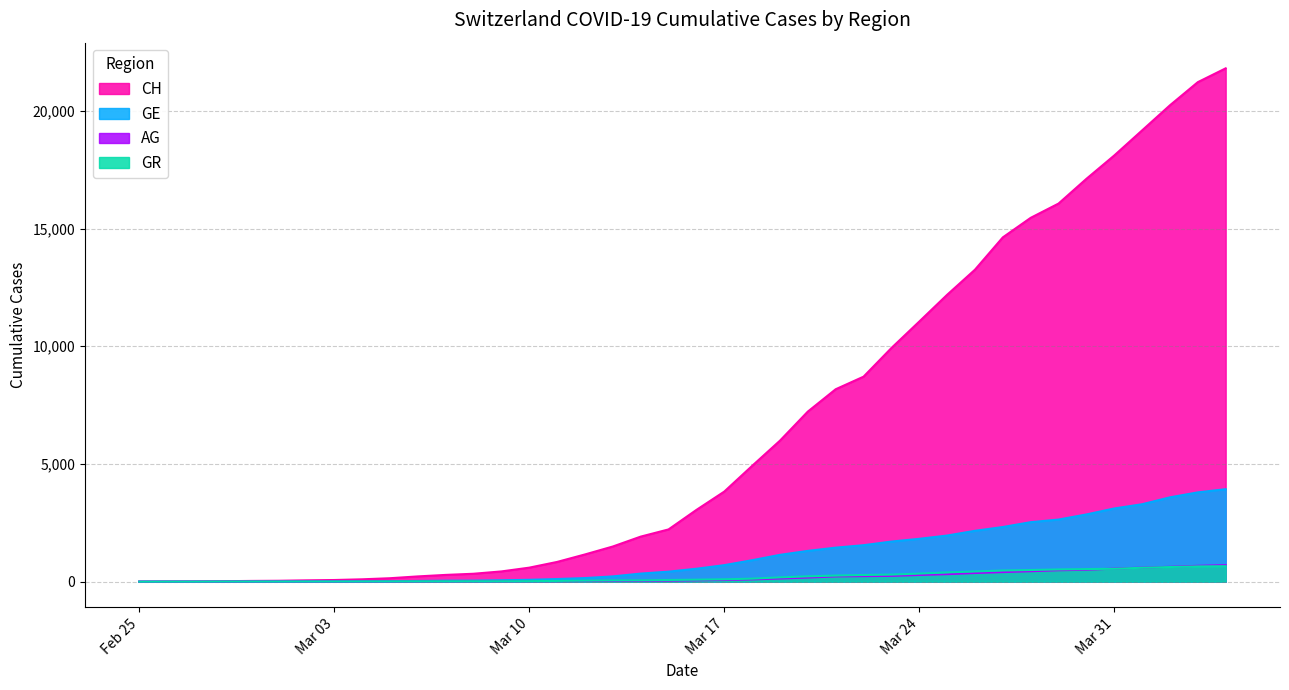

Which series has the largest total across all categories?

CH